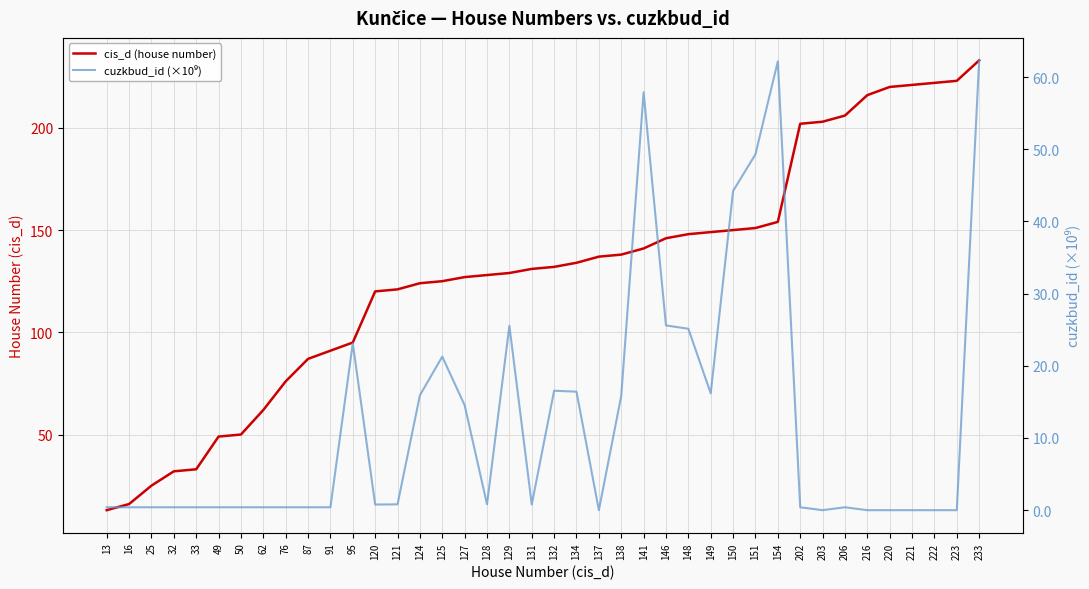

Rank the series at 49 from highest to lowest value.

cis_d (house number), cuzkbud_id (×10⁹)